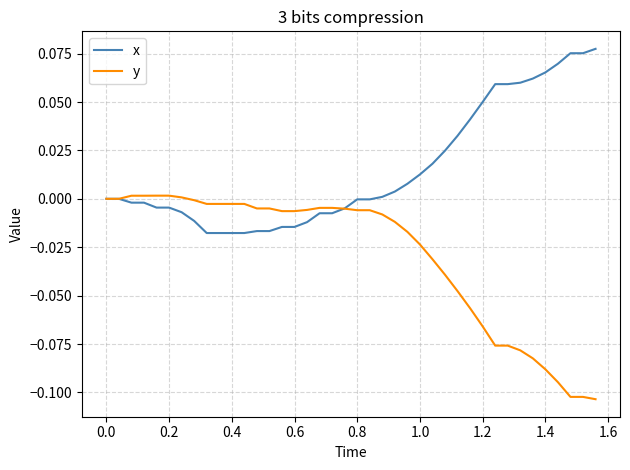

What is the sum of all x values?

0.6